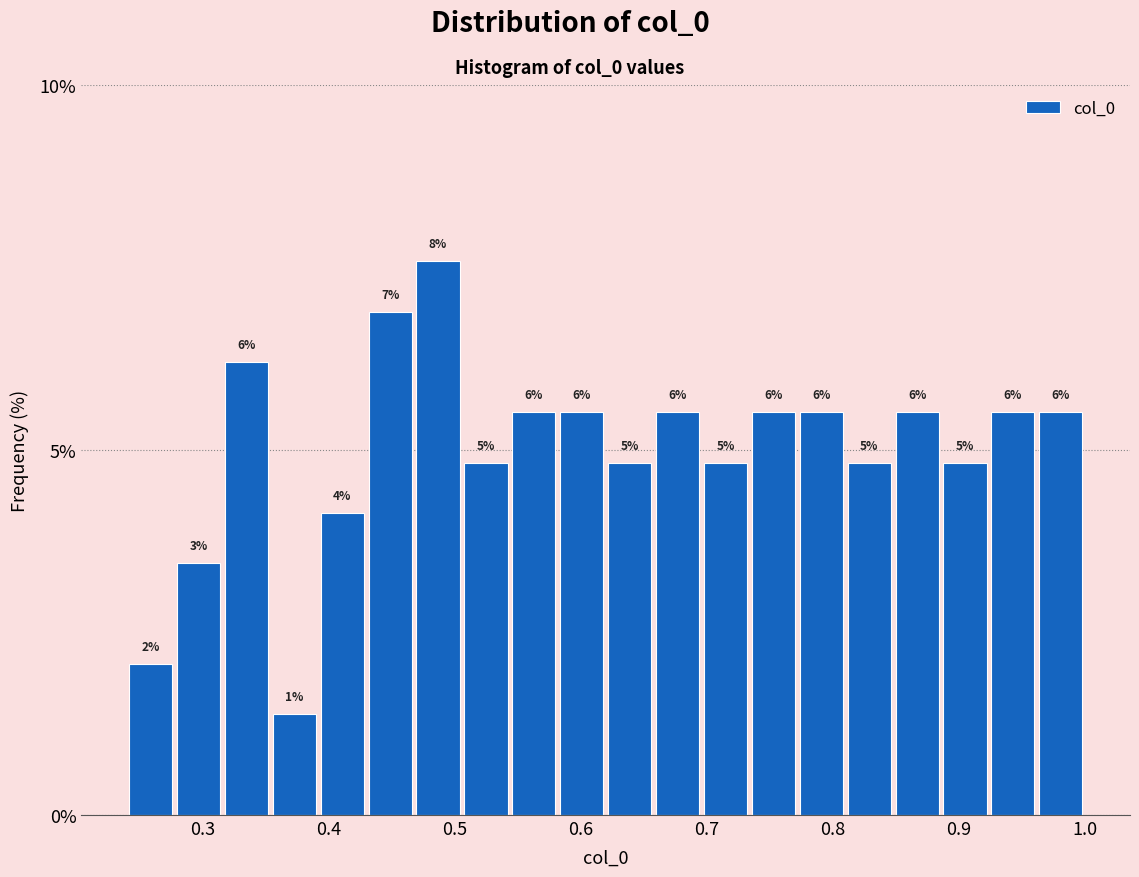

Read against the x-axis, roughly where is the centre of the tallest bar?

0.49